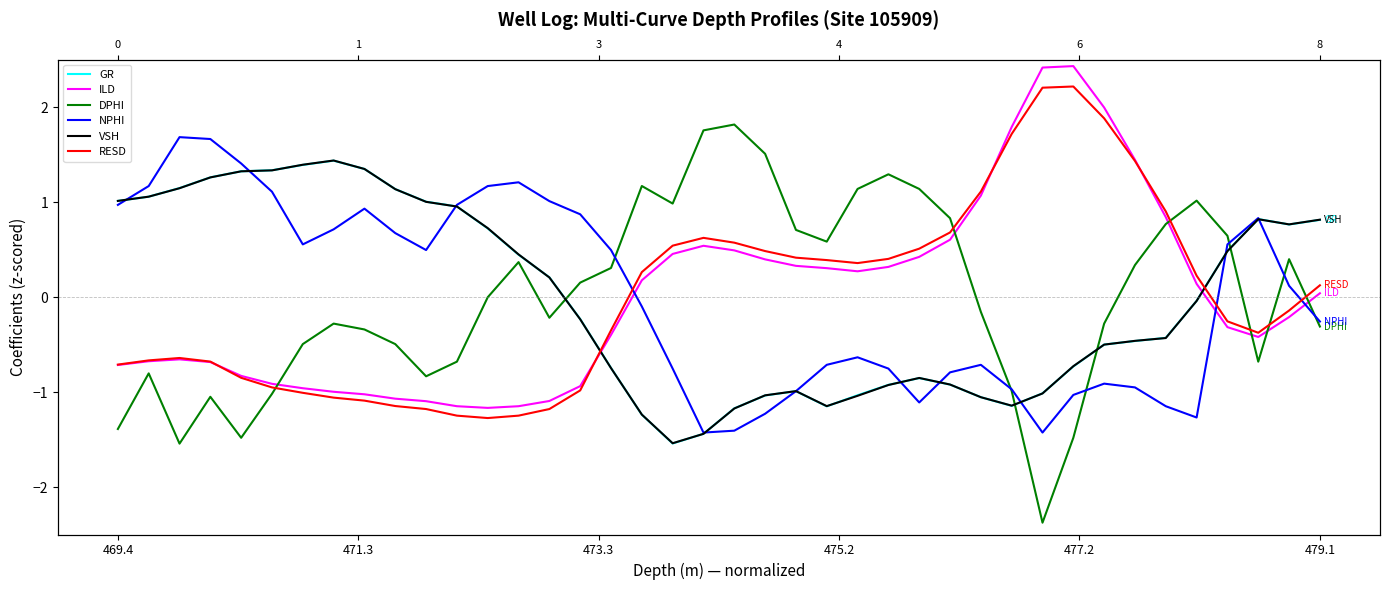

How many data points in ILD are less than 0?

20